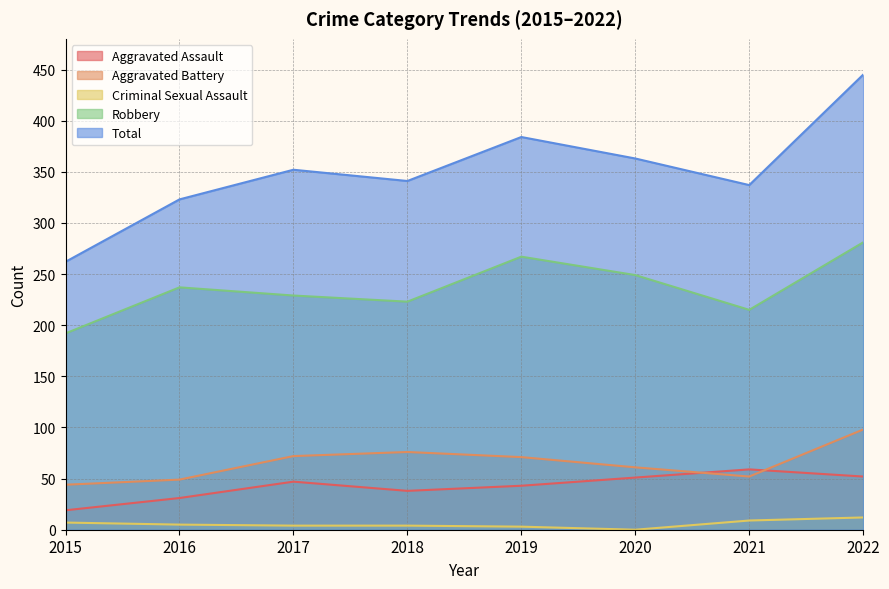

What is the sum of the Robbery values at 2018 and 2019?

490